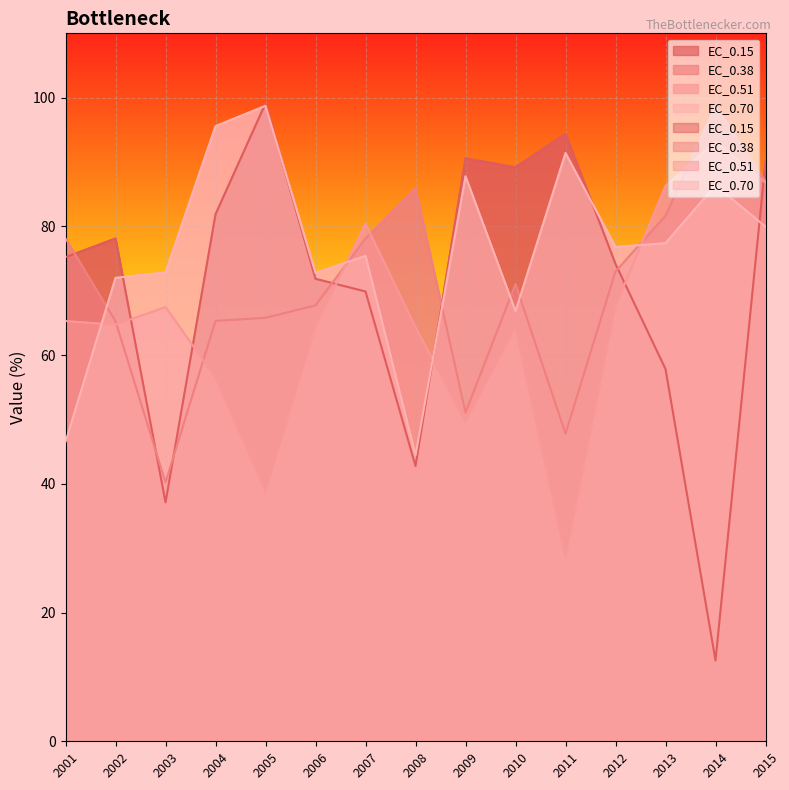

Reading left to right, transcribe all the data shown in this chart.

EC_0.15: 2001=75.2	2002=78.1	2003=37.1	2004=81.9	2005=99.1	2006=71.9	2007=69.9	2008=42.8	2009=90.6	2010=89.2	2011=94.4	2012=74.2	2013=57.8	2014=12.6	2015=90.0
EC_0.38: 2001=78.1	2002=65.3	2003=40.2	2004=65.3	2005=65.8	2006=67.7	2007=78.1	2008=85.9	2009=51.1	2010=71.1	2011=47.8	2012=73.0	2013=81.7	2014=98.7	2015=87.0
EC_0.51: 2001=65.3	2002=64.7	2003=67.5	2004=56.5	2005=38.8	2006=64.5	2007=80.4	2008=64.4	2009=49.7	2010=64.4	2011=28.7	2012=67.6	2013=86.3	2014=93.2	2015=86.8
EC_0.70: 2001=46.5	2002=72.0	2003=72.8	2004=95.6	2005=98.7	2006=72.8	2007=75.4	2008=44.5	2009=87.8	2010=66.9	2011=91.4	2012=76.8	2013=77.4	2014=86.4	2015=80.0